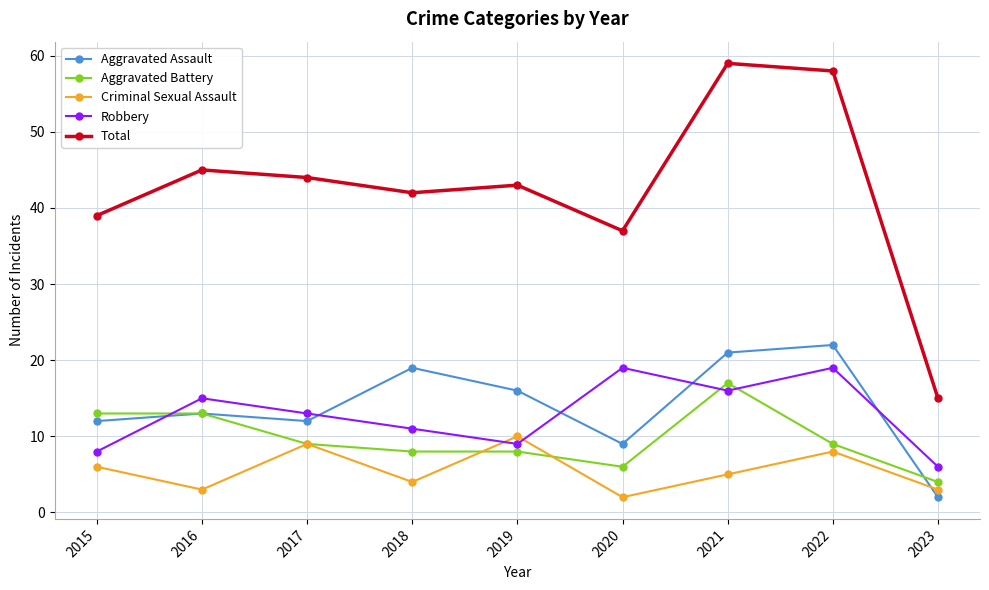

The Total series shows 57 at 2018. True or false?

False